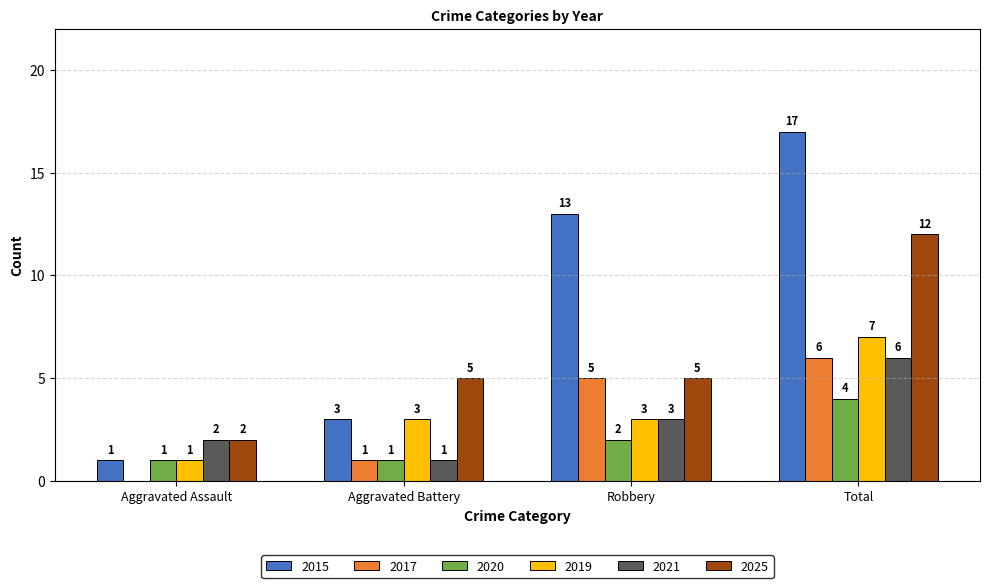

What is the highest value of the 2015 series?

17